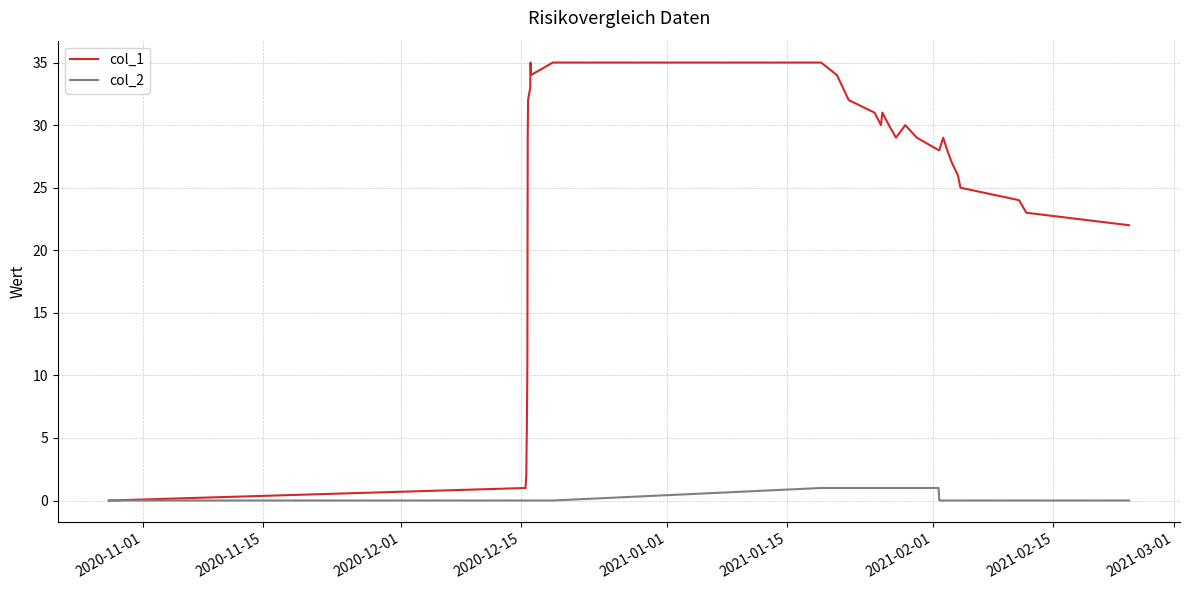

Rank the series by their average value, from highest to lowest.

col_1, col_2